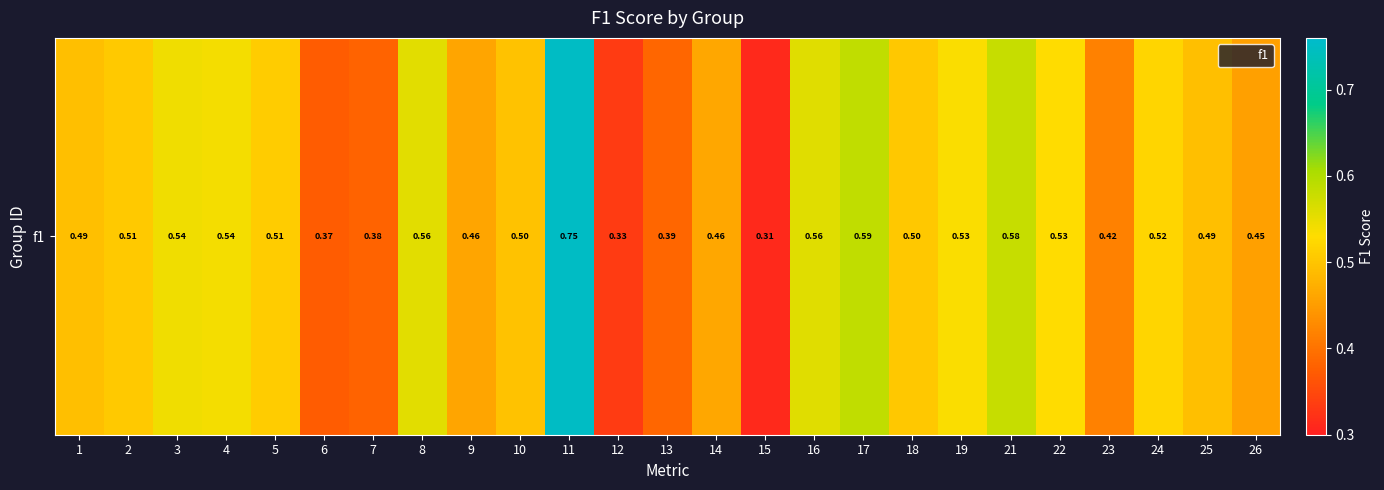

The chart shows a value of 0.5 at 19. True or false?

True